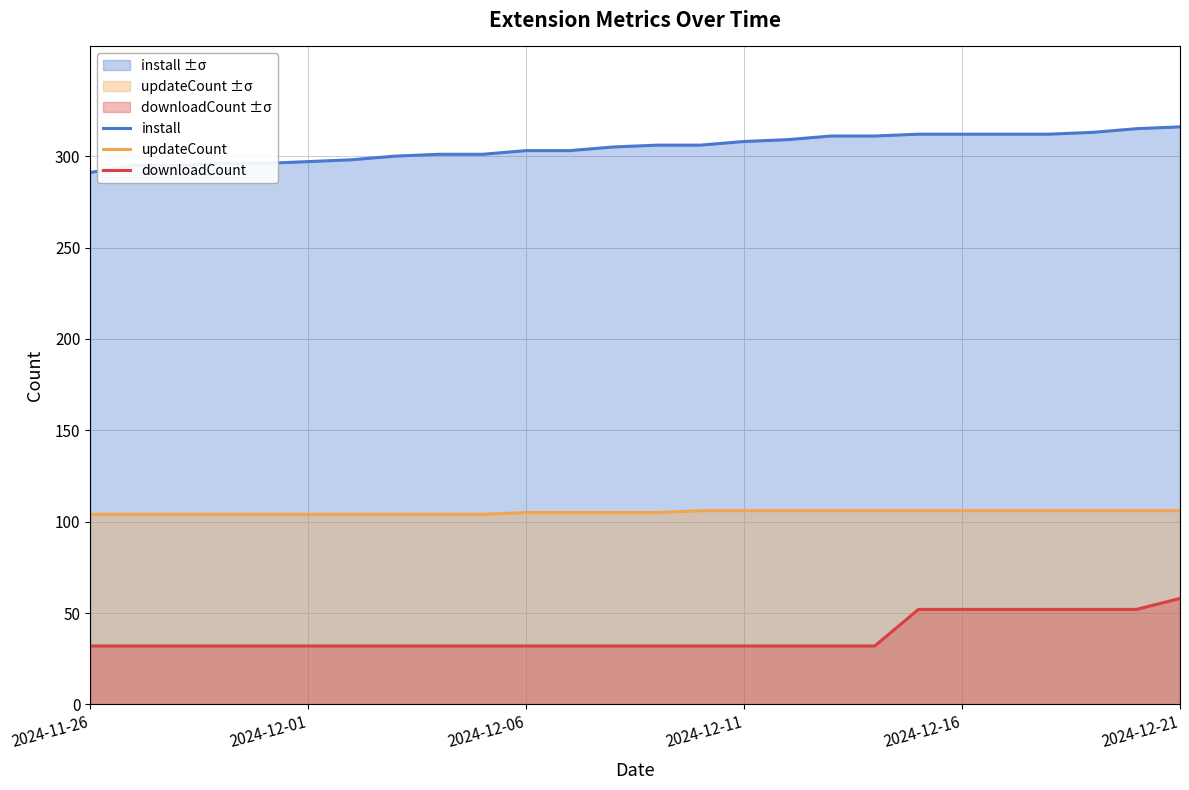

Which category has the lowest value in the install series?

2024-11-26